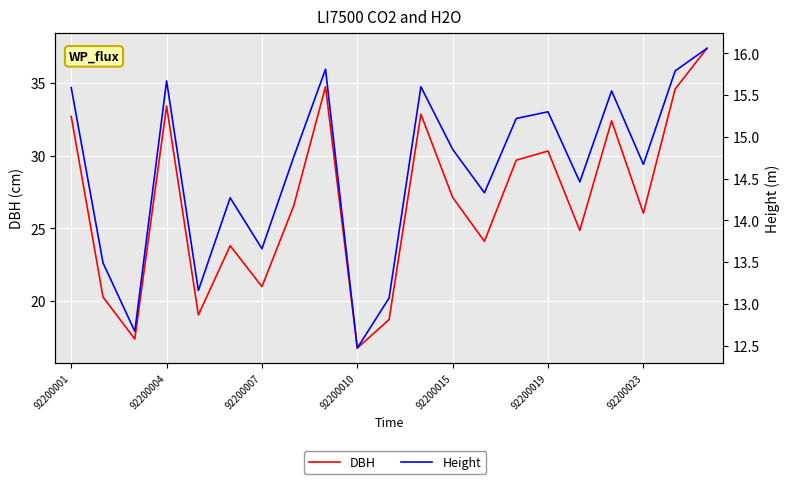

How many data points in DBH are above 26?

12